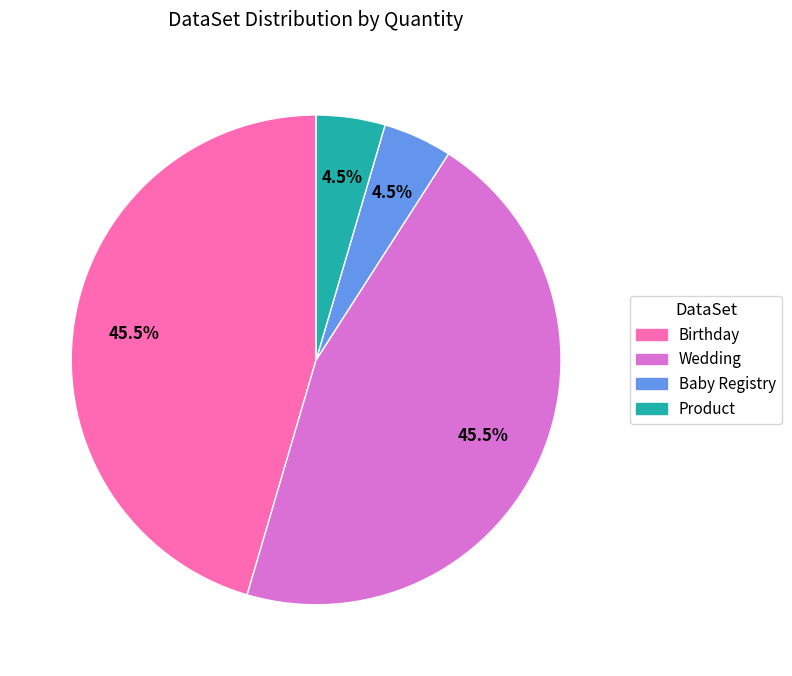

Is there any slice that represents more than half of the pie?

No